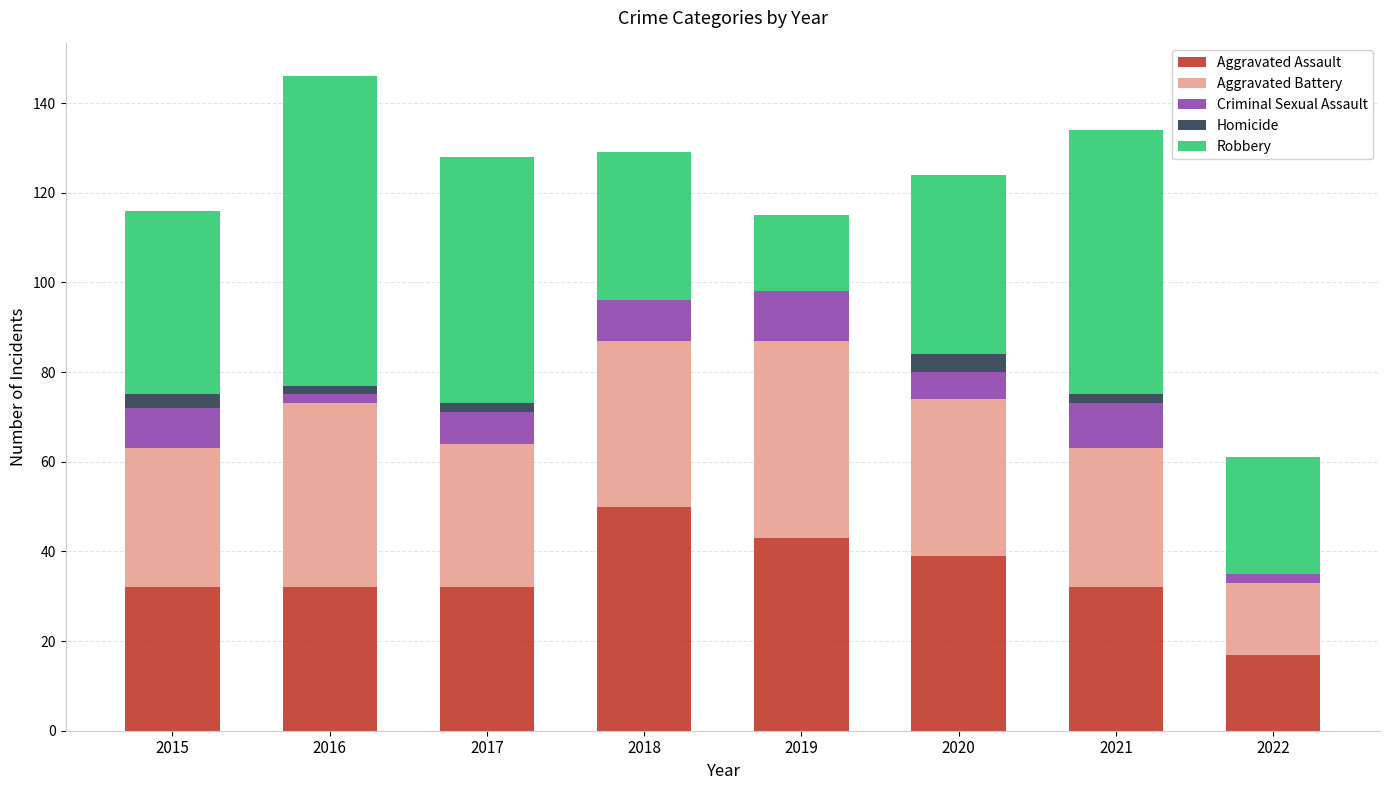

What is the highest value of the Aggravated Assault series?

50